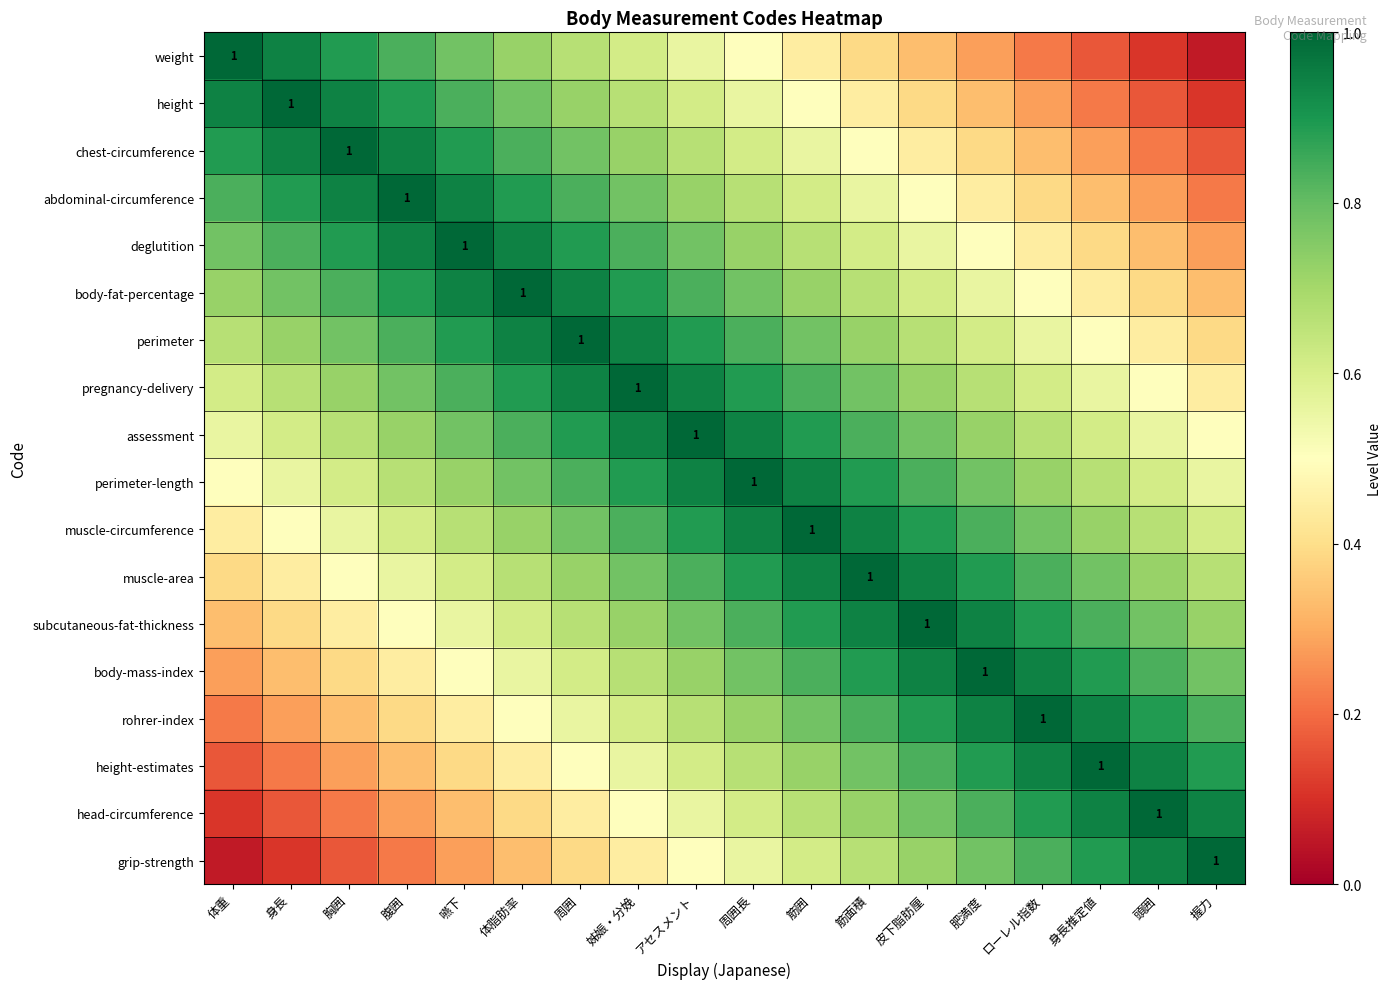

Which series has the largest total across all categories?

assessment